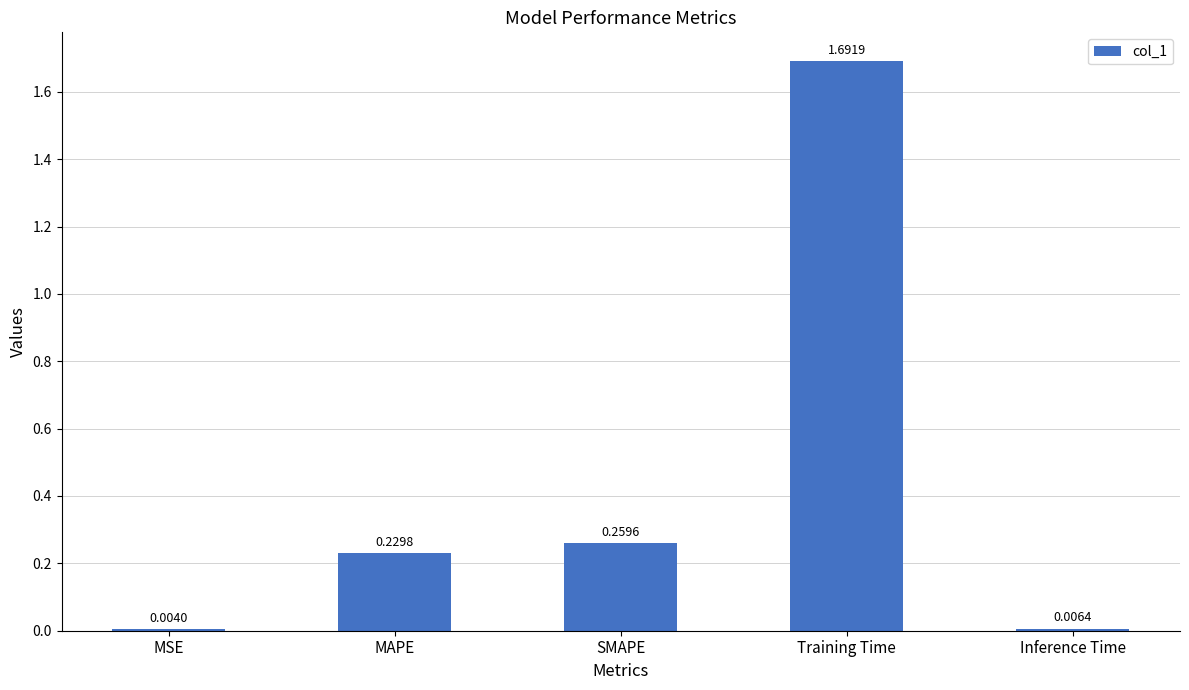

Which category has the highest value across all series?

Training Time